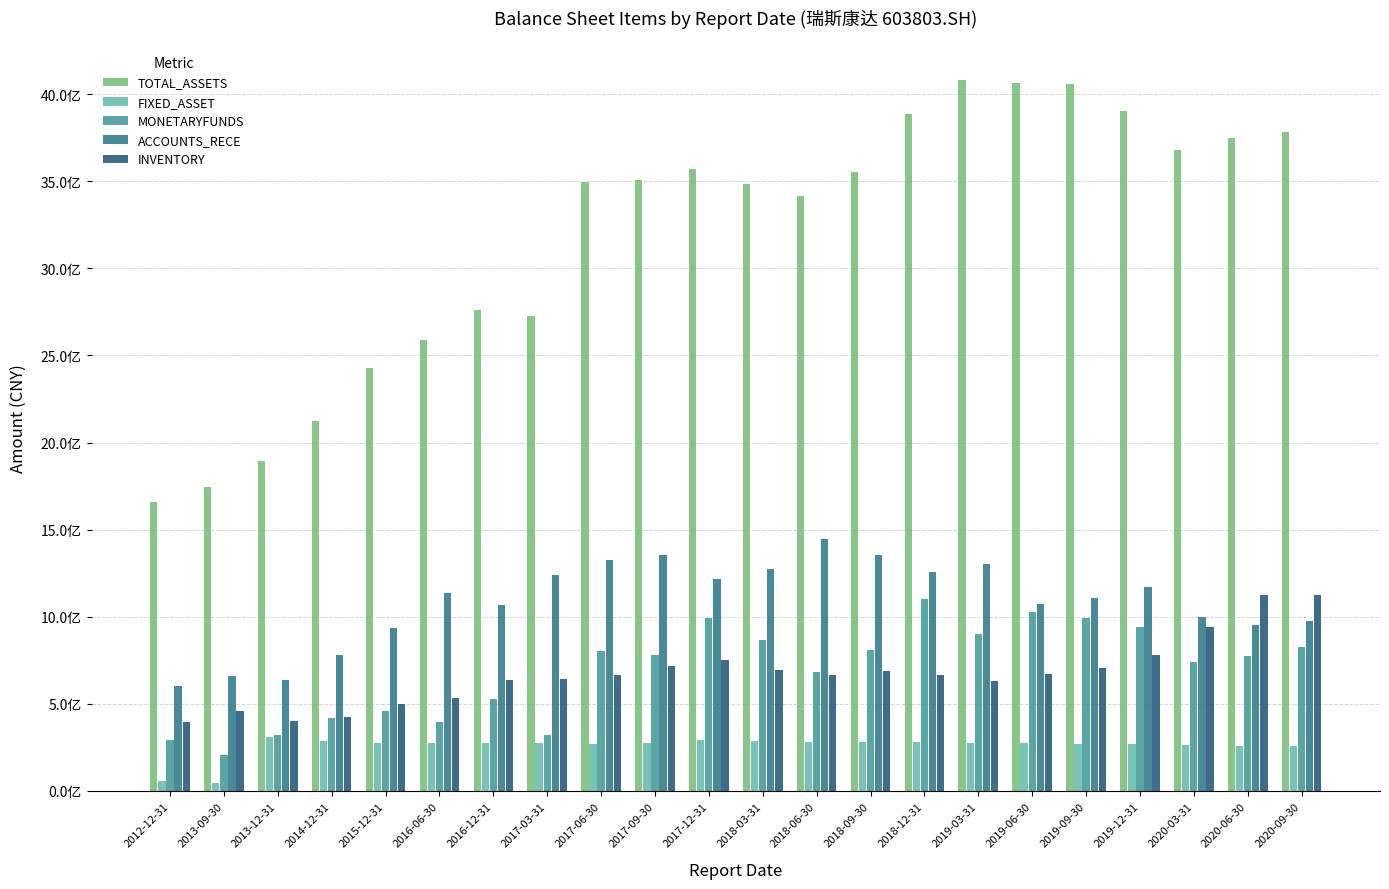

Reading left to right, list all the values displayed in this chart.

TOTAL_ASSETS: 1655990389.5	1742496775.1	1893439777.1	2126230361.9	2429245154.4	2588713065.1	2759786312.3	2724696321.4	3494373678.6	3504563025.3	3568790085.4	3482140101.5	3414186605.1	3552267160.9	3886581338.6	4078833291.6	4061204516.4	4056092163.5	3901866489.8	3677571294.3	3746848206.7	3781249618.3
FIXED_ASSET: 57670205.5	46947312.2	310567676.9	285954188.1	276773817.1	273831030.1	276629351.0	272435597.9	271648900.1	274757439.2	293169409.2	288838075.8	280489245.6	280995681.5	281647870.0	277175826.1	273826724.0	268932207.2	267431741.3	263286586.2	259926940.5	255499816.7
MONETARYFUNDS: 293858822.2	207605809.2	322943550.2	416303302.1	459483251.9	395649434.1	529311080.3	322692589.2	800944065.0	779445531.5	992394167.8	869023365.8	682084059.5	807620055.2	1099390767.7	900939324.4	1029241337.6	992201239.1	939268614.4	738379196.0	772724684.3	824249962.1
ACCOUNTS_RECE: 601539472.1	661827137.6	635645707.2	780319461.0	932907588.4	1137843891.7	1069299896.3	1238272854.6	1324973846.3	1356623534.7	1215572606.3	1274698360.6	1443902946.5	1356837451.5	1254447020.4	1304842622.5	1075350837.0	1105219432.5	1168238429.5	1000231491.0	954891512.2	972599748.5
INVENTORY: 393725254.7	456436855.1	402394642.6	425643335.6	496216831.3	531243601.4	636739192.4	639773168.3	665664083.7	718582278.1	752790156.3	692659178.2	664009217.3	685941095.8	667150094.1	629796204.3	673233212.6	702764186.2	780851015.8	940326458.0	1122005574.7	1123309792.5